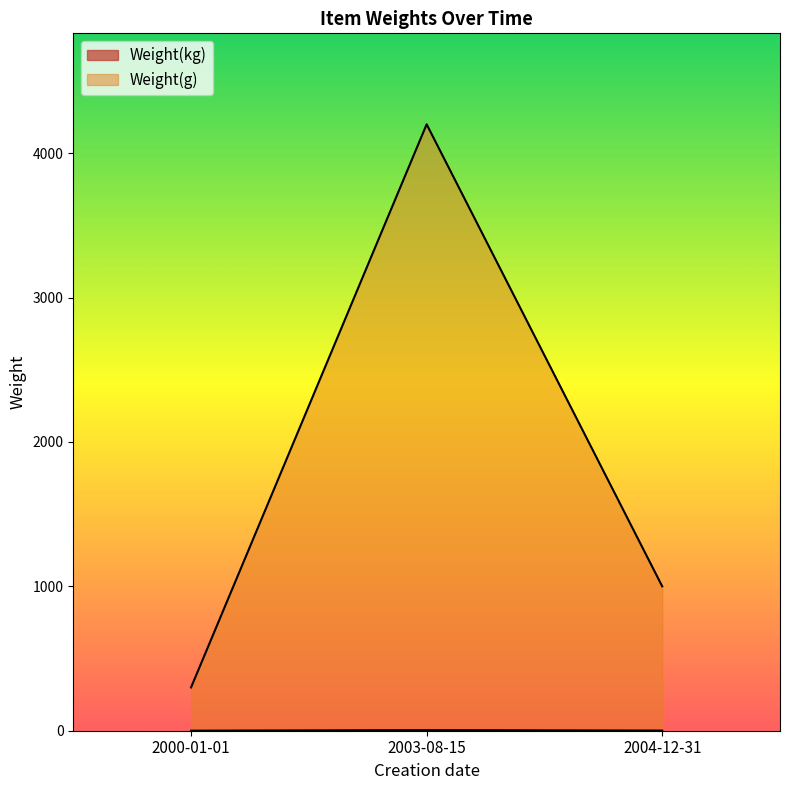

What is the value of the Weight(kg) point at the 3rd from the left?

1.0